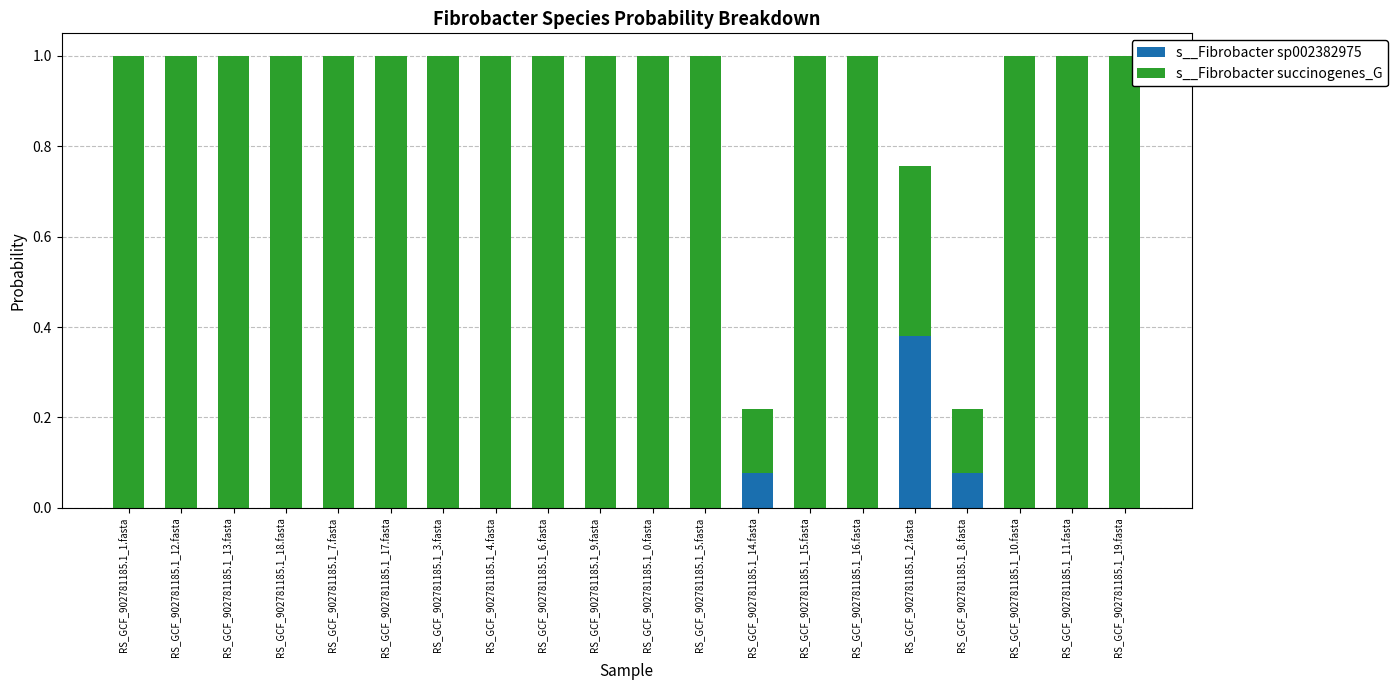

At which label does s__Fibrobacter sp002382975 reach its peak?

RS_GCF_902781185.1_2.fasta